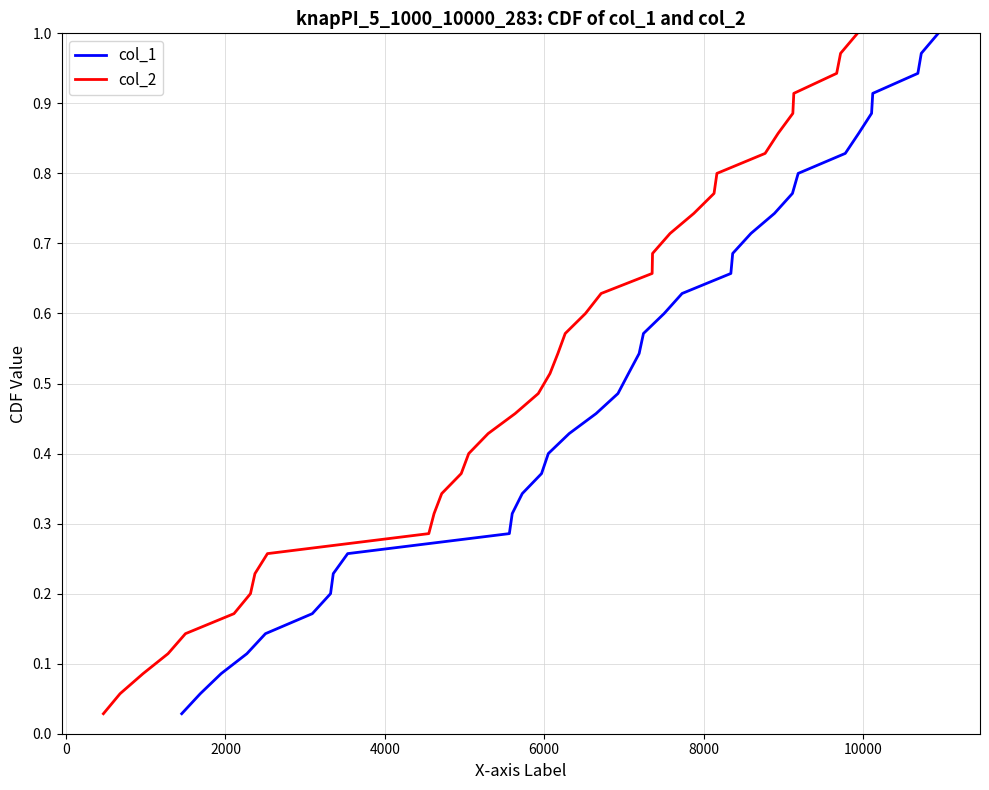

Is the value of col_2 at −2000 greater than the value of col_1 at 8?

No